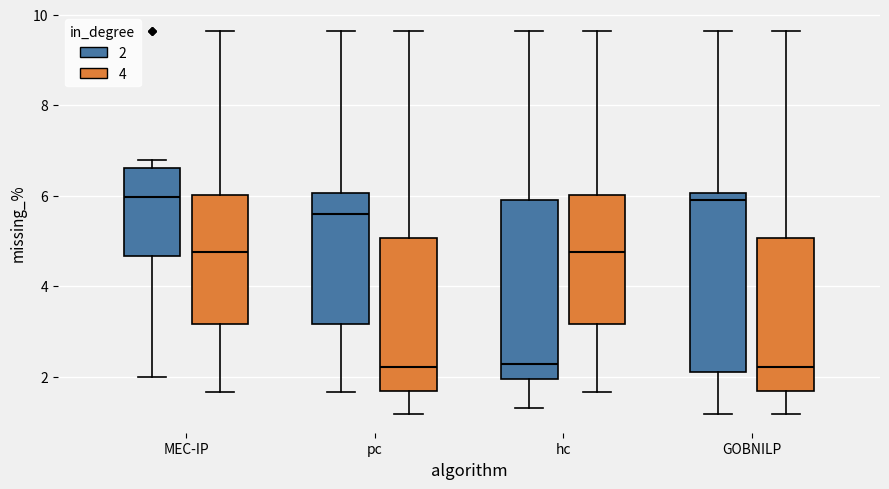

Reading left to right, read every box against the y-axis: the position of its median line, the range the box covers, and the ends of its whiskers. The values are not printed on the chart, so give them approximately, as read against the axis.

MEC-IP (2): median 6.0, box 4.6 to 6.6, whiskers 2.0 to 6.8
MEC-IP (4): median 4.8, box 3.2 to 6.0, whiskers 1.6 to 9.6
pc (2): median 5.6, box 3.2 to 6.0, whiskers 1.6 to 9.6
pc (4): median 2.2, box 1.6 to 5.0, whiskers 1.2 to 9.6
hc (2): median 2.2, box 2.0 to 6.0, whiskers 1.4 to 9.6
hc (4): median 4.8, box 3.2 to 6.0, whiskers 1.6 to 9.6
GOBNILP (2): median 6.0 (just below the box's upper edge), box 2.2 to 6.0, whiskers 1.2 to 9.6
GOBNILP (4): median 2.2, box 1.6 to 5.0, whiskers 1.2 to 9.6